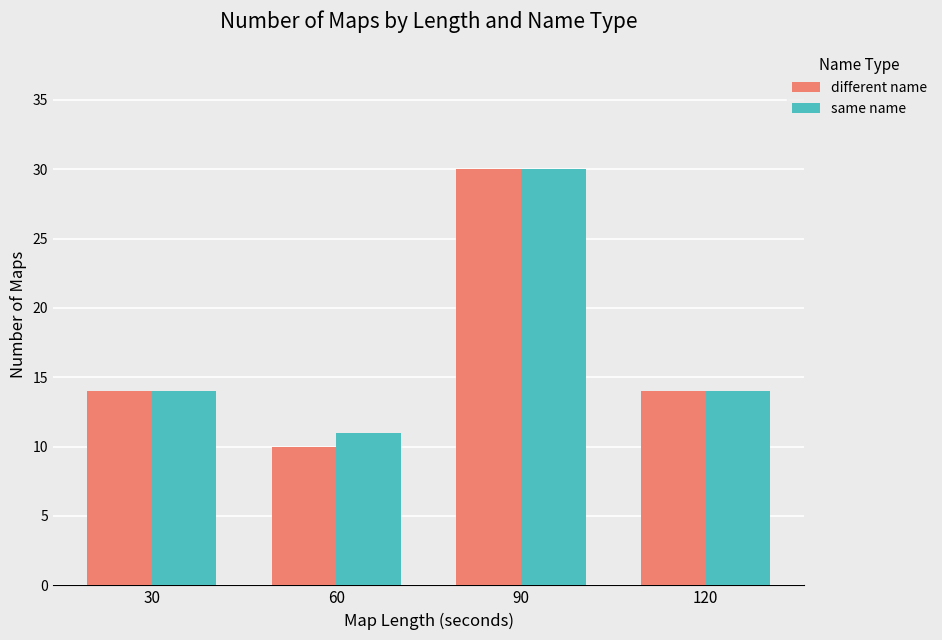

At which category is the sum across all series the highest?

90